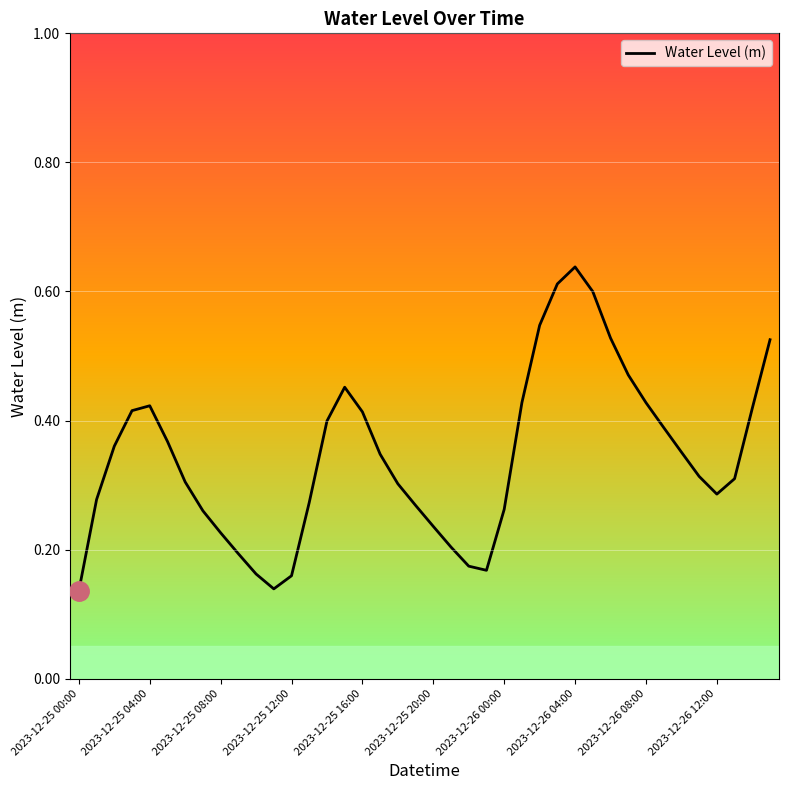

Does the chart display data point markers on the line(s)?

No